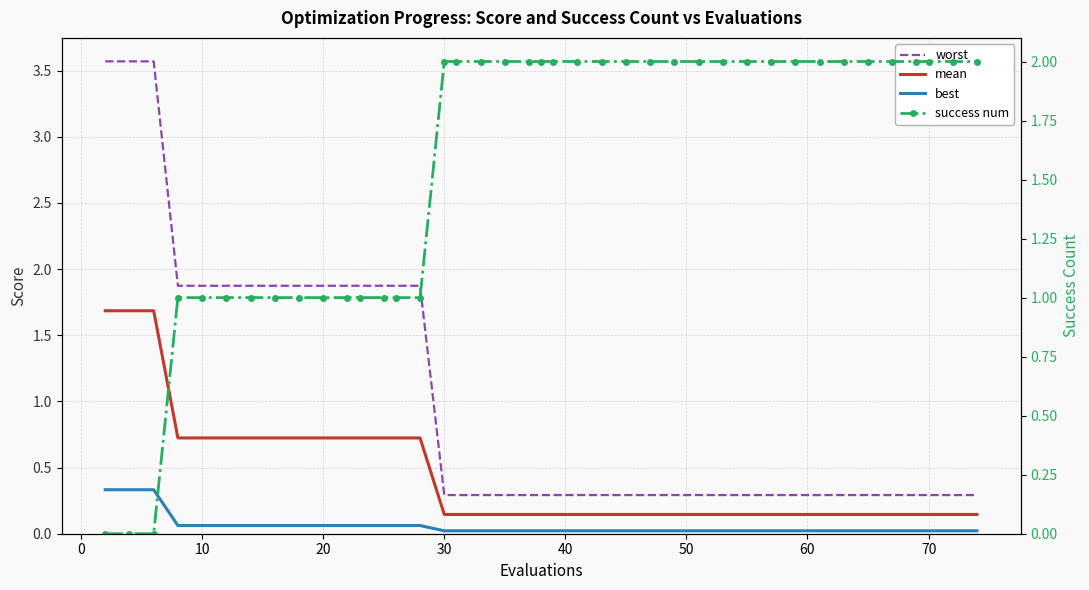

Reading left to right, transcribe all the data shown in this chart.

worst: 3.6	3.6	3.6	1.9	1.9	1.9	1.9	1.9	1.9	1.9	1.9	1.9	1.9	1.9	1.9	0.3	0.3	0.3	0.3	0.3	0.3	0.3	0.3	0.3	0.3	0.3	0.3	0.3	0.3	0.3	0.3	0.3	0.3	0.3	0.3	0.3	0.3	0.3	0.3	0.3
mean: 1.7	1.7	1.7	0.7	0.7	0.7	0.7	0.7	0.7	0.7	0.7	0.7	0.7	0.7	0.7	0.1	0.1	0.1	0.1	0.1	0.1	0.1	0.1	0.1	0.1	0.1	0.1	0.1	0.1	0.1	0.1	0.1	0.1	0.1	0.1	0.1	0.1	0.1	0.1	0.1
best: 0.3	0.3	0.3	0.1	0.1	0.1	0.1	0.1	0.1	0.1	0.1	0.1	0.1	0.1	0.1	0.0	0.0	0.0	0.0	0.0	0.0	0.0	0.0	0.0	0.0	0.0	0.0	0.0	0.0	0.0	0.0	0.0	0.0	0.0	0.0	0.0	0.0	0.0	0.0	0.0
success num: 0.0	0.0	0.0	1.0	1.0	1.0	1.0	1.0	1.0	1.0	1.0	1.0	1.0	1.0	1.0	2.0	2.0	2.0	2.0	2.0	2.0	2.0	2.0	2.0	2.0	2.0	2.0	2.0	2.0	2.0	2.0	2.0	2.0	2.0	2.0	2.0	2.0	2.0	2.0	2.0